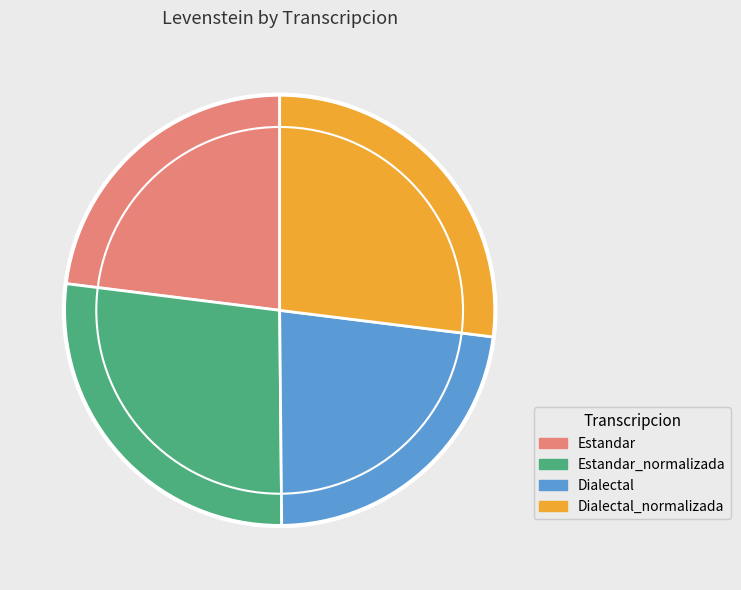

Does Dialectal represent more than half of the total?

No